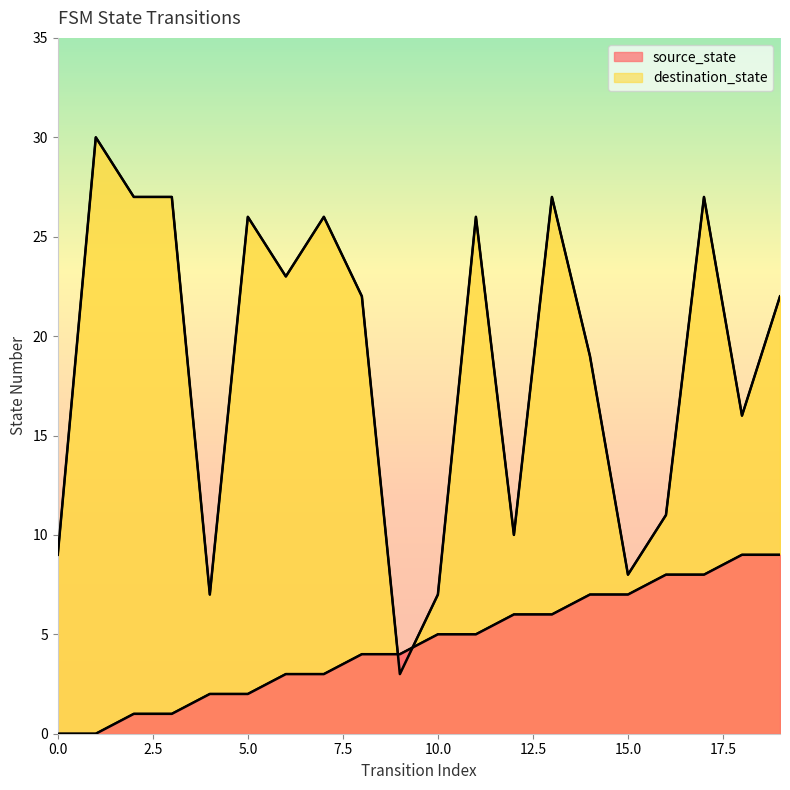

What is the difference between the maximum and minimum values in the destination_state series?

27